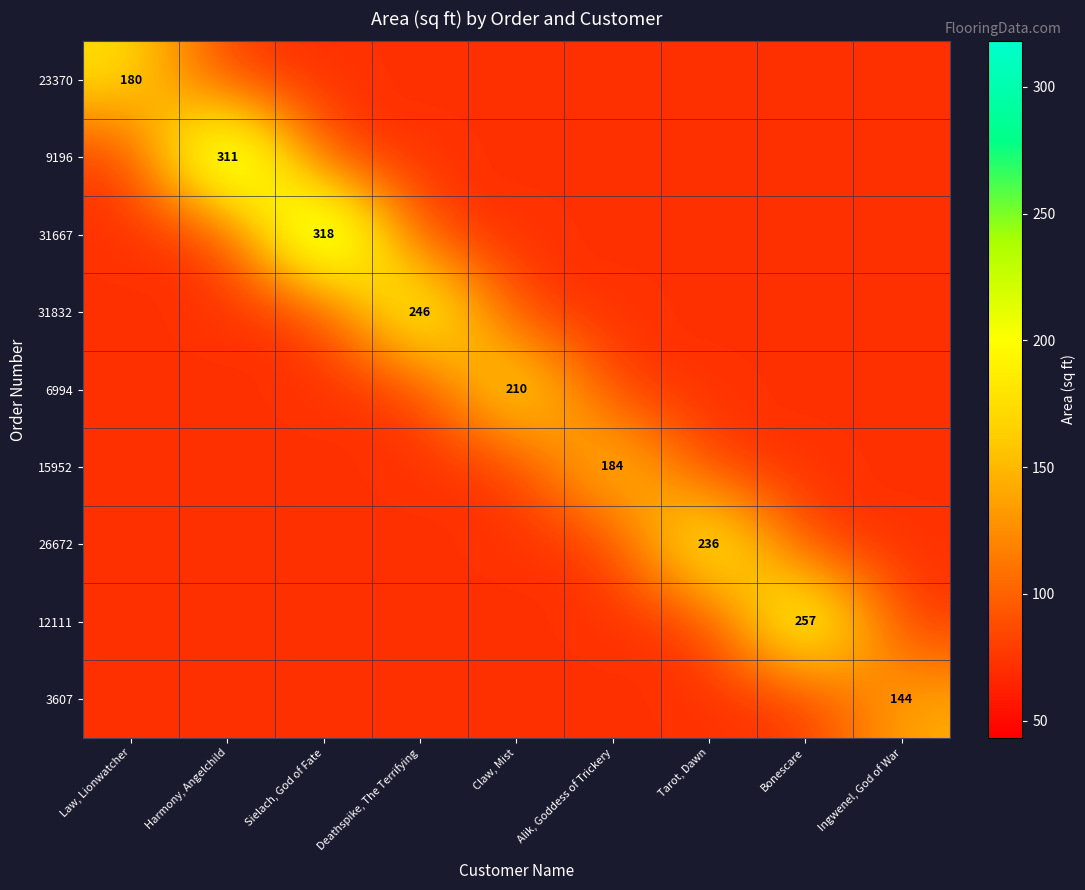

Is the value of 6994 at Law, Lionwatcher greater than the value of 31832 at Harmony, Angelchild?

No